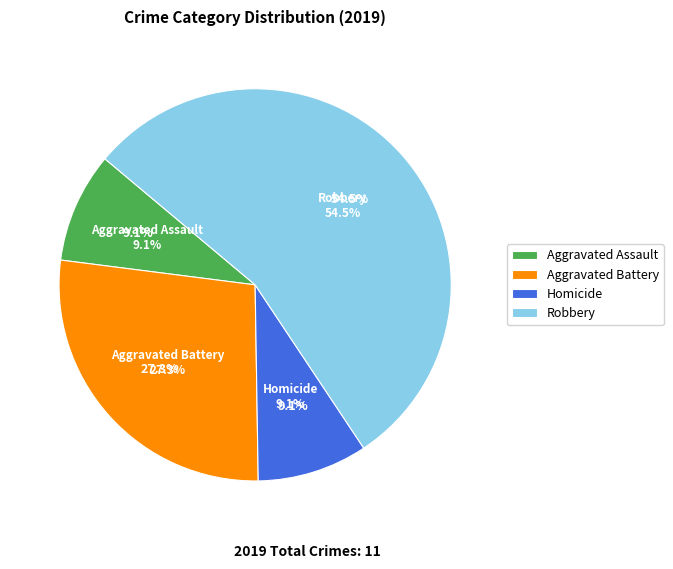

What percentage is the Aggravated Assault slice, to the nearest percent?

9%